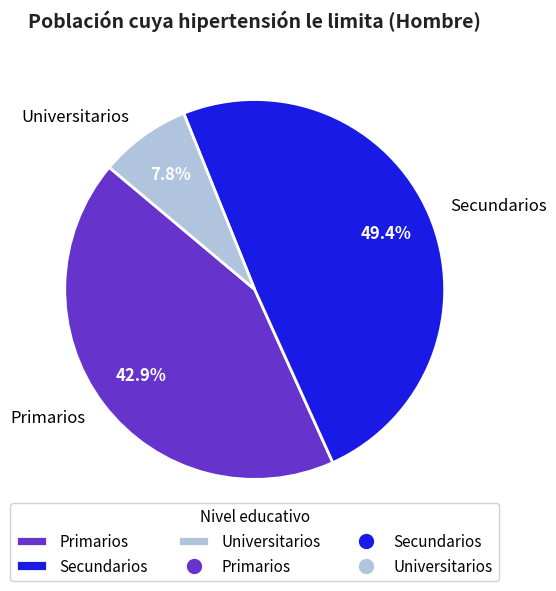

What is the total percentage of Primarios and Secundarios?

92.2%